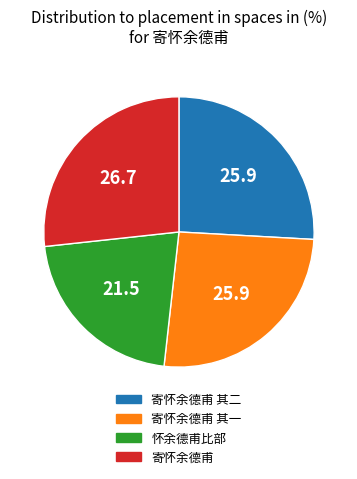

Does 寄怀余德甫 其二 account for over 50% of the chart?

No